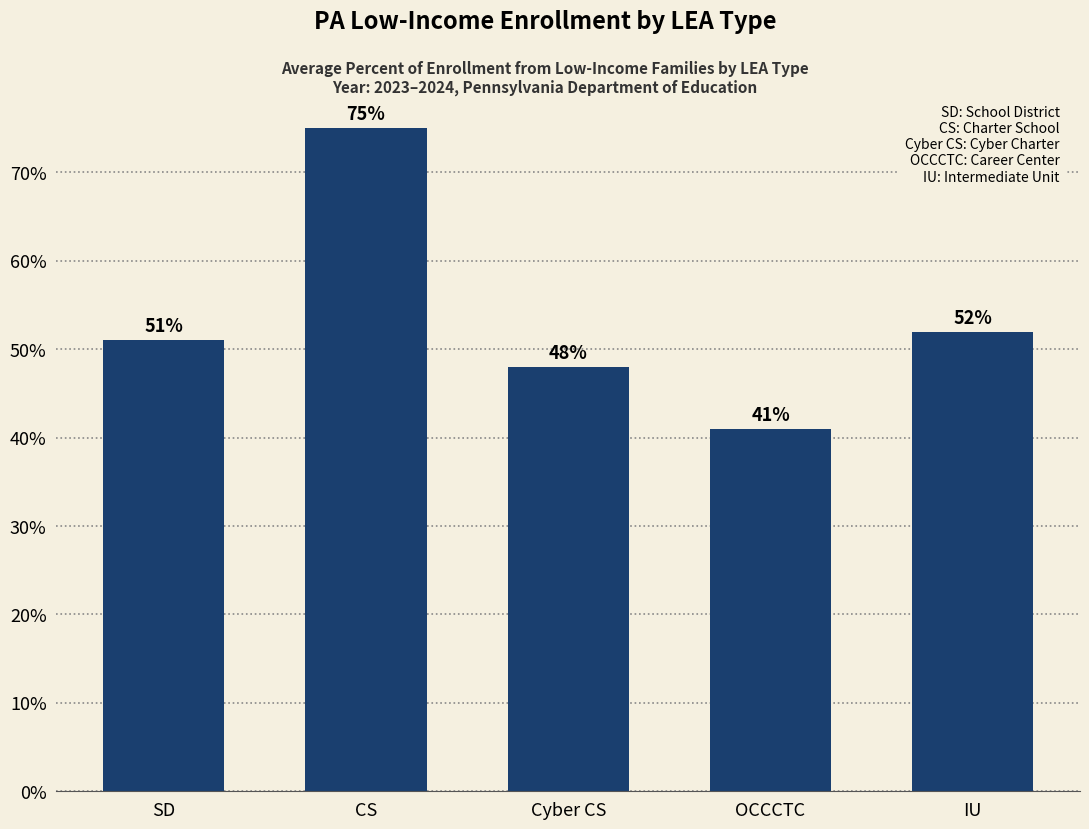

What is the smallest value displayed?

41